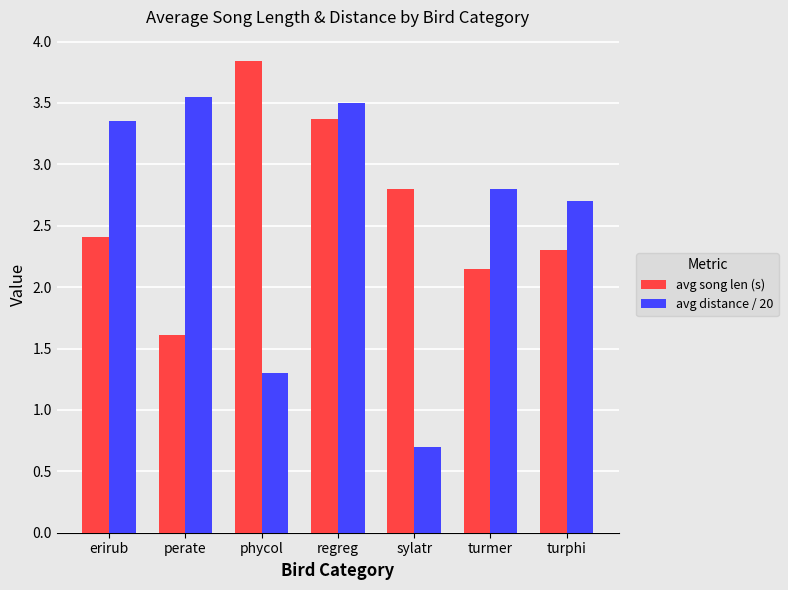

How many data points in avg song len (s) are above 2?

6